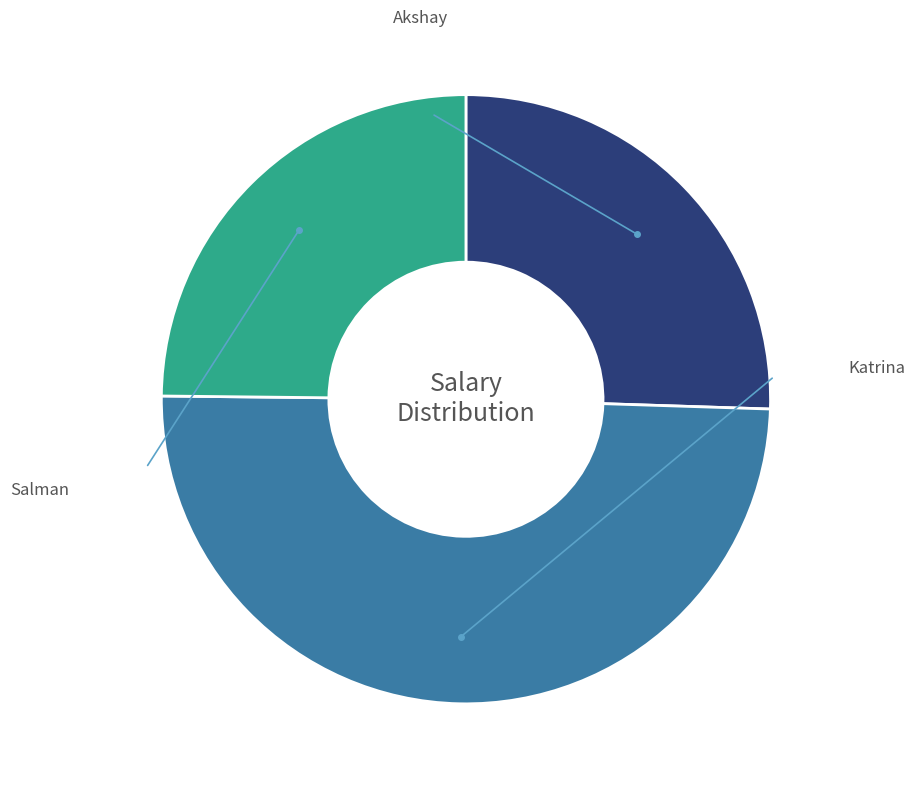

Count the number of slices in the pie.

3